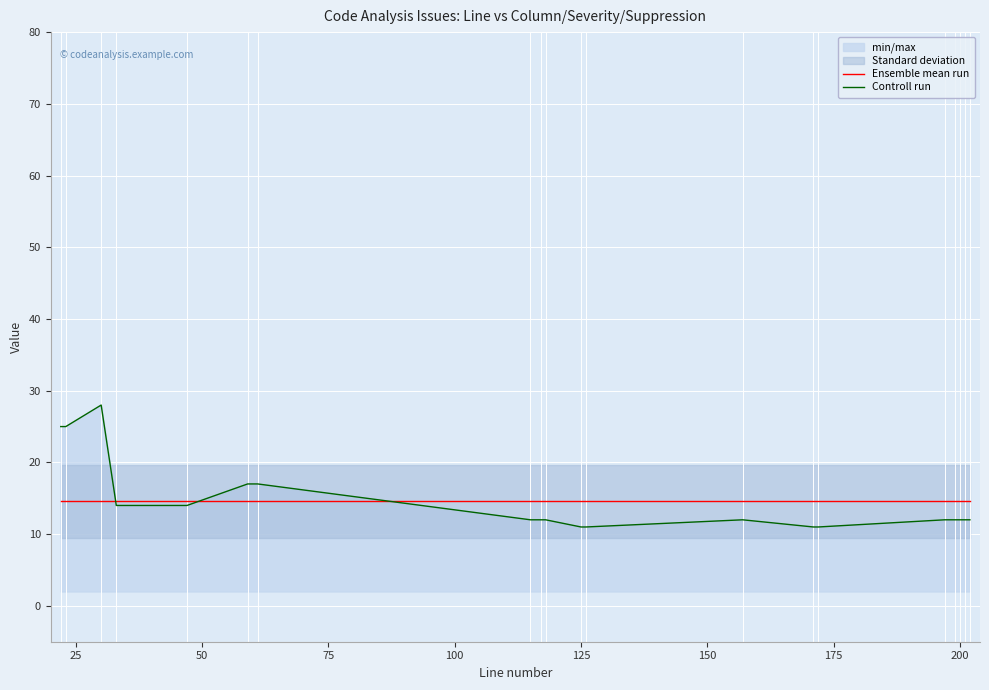

What is the value of the Ensemble mean run point at the 12th from the left?

14.6